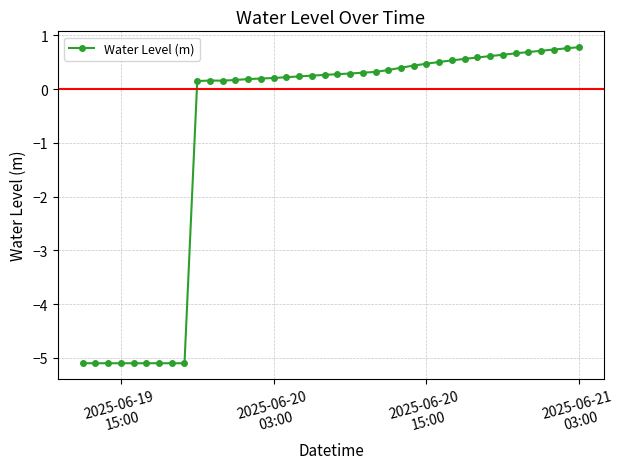

True or false: the data shows 0.3 at 2025-06-20 09:00:00.

True